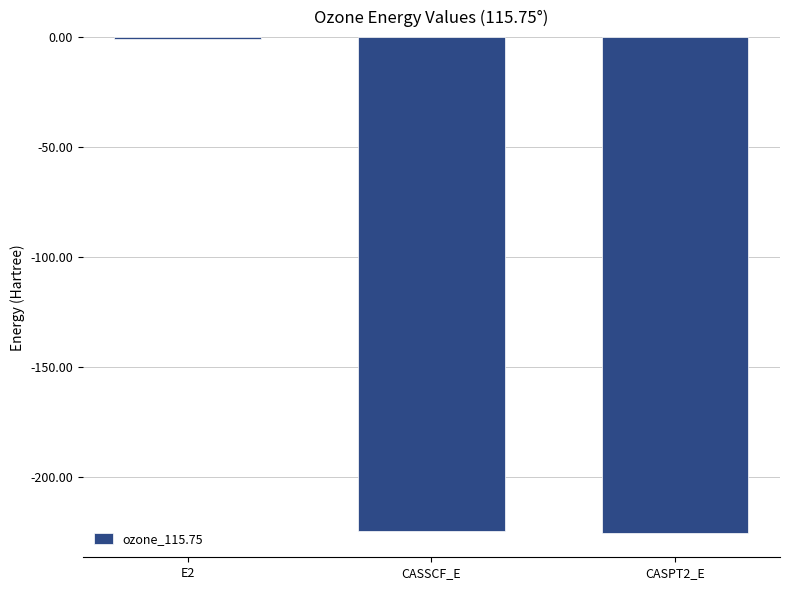

The chart shows a value of -225.3 at CASPT2_E. True or false?

True